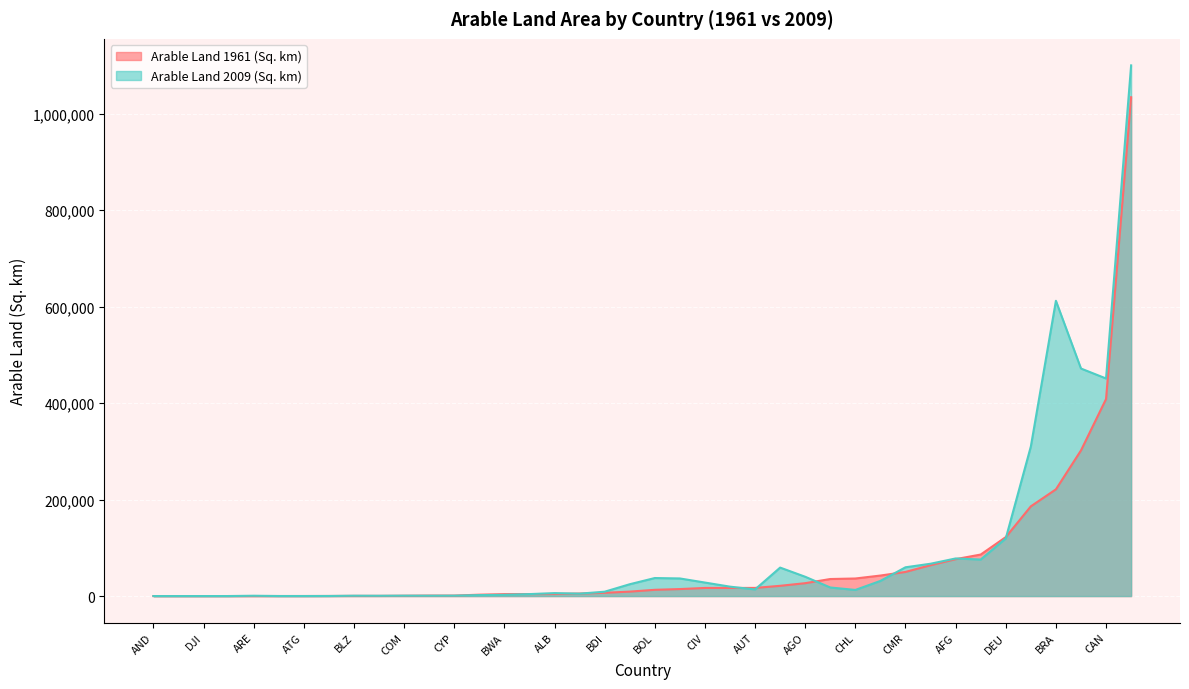

How many data points in Arable Land 1961 (Sq. km) are less than 12940?

20